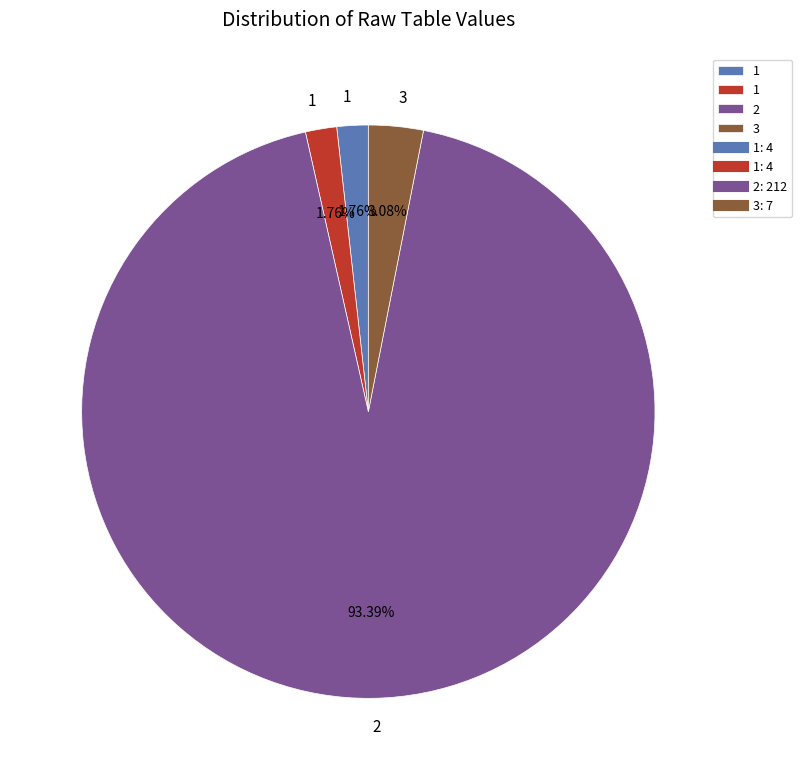

Is there a majority slice in this chart?

Yes